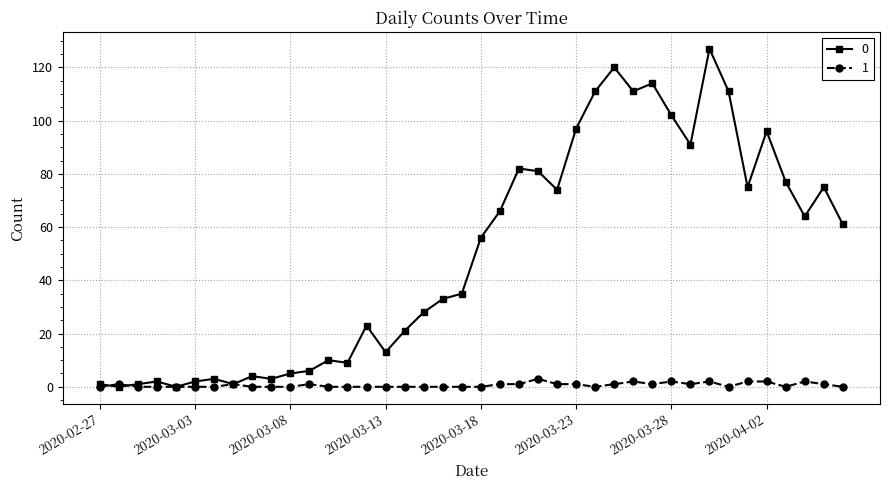

What is the sum of all 1 values?

26